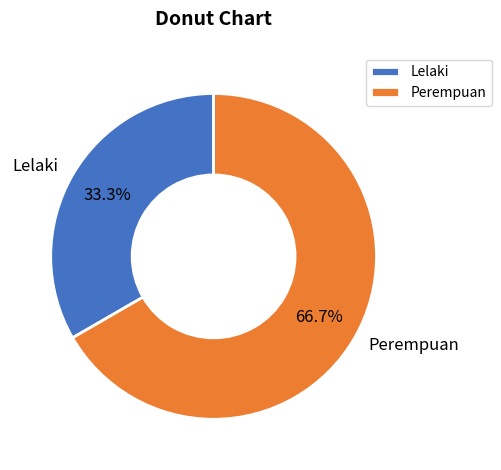

How many slices are in this pie chart?

2